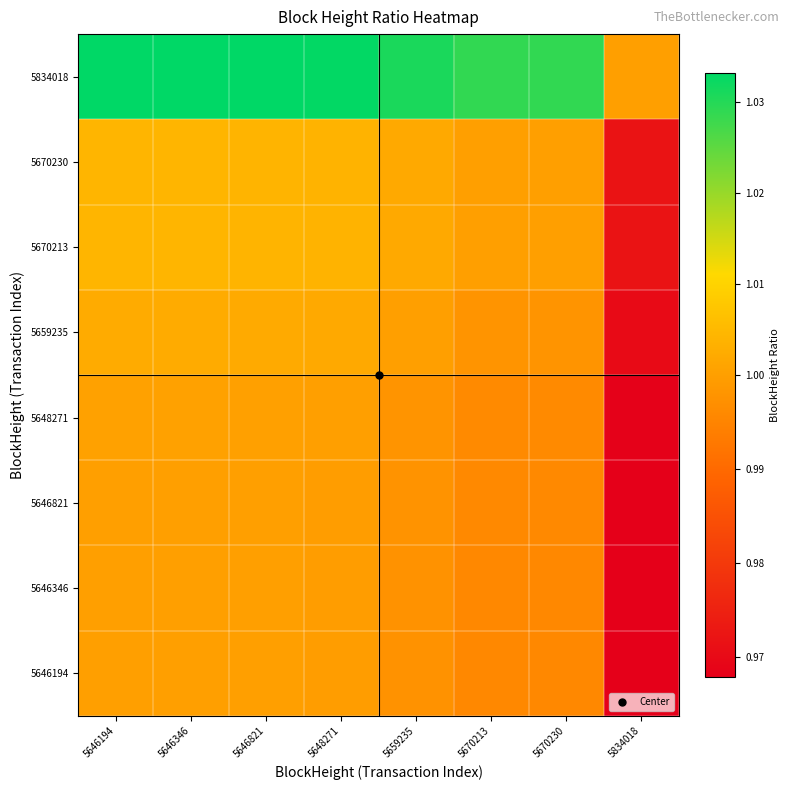

Reading right to left, what are all the values shown in this chart?

5646194: 5834018=1.0	5670230=1.0	5670213=1.0	5659235=1.0	5648271=1.0	5646821=1.0	5646346=1.0	5646194=1.0
5646346: 5834018=1.0	5670230=1.0	5670213=1.0	5659235=1.0	5648271=1.0	5646821=1.0	5646346=1.0	5646194=1.0
5646821: 5834018=1.0	5670230=1.0	5670213=1.0	5659235=1.0	5648271=1.0	5646821=1.0	5646346=1.0	5646194=1.0
5648271: 5834018=1.0	5670230=1.0	5670213=1.0	5659235=1.0	5648271=1.0	5646821=1.0	5646346=1.0	5646194=1.0
5659235: 5834018=1.0	5670230=1.0	5670213=1.0	5659235=1.0	5648271=1.0	5646821=1.0	5646346=1.0	5646194=1.0
5670213: 5834018=1.0	5670230=1.0	5670213=1.0	5659235=1.0	5648271=1.0	5646821=1.0	5646346=1.0	5646194=1.0
5670230: 5834018=1.0	5670230=1.0	5670213=1.0	5659235=1.0	5648271=1.0	5646821=1.0	5646346=1.0	5646194=1.0
5834018: 5834018=1.0	5670230=1.0	5670213=1.0	5659235=1.0	5648271=1.0	5646821=1.0	5646346=1.0	5646194=1.0